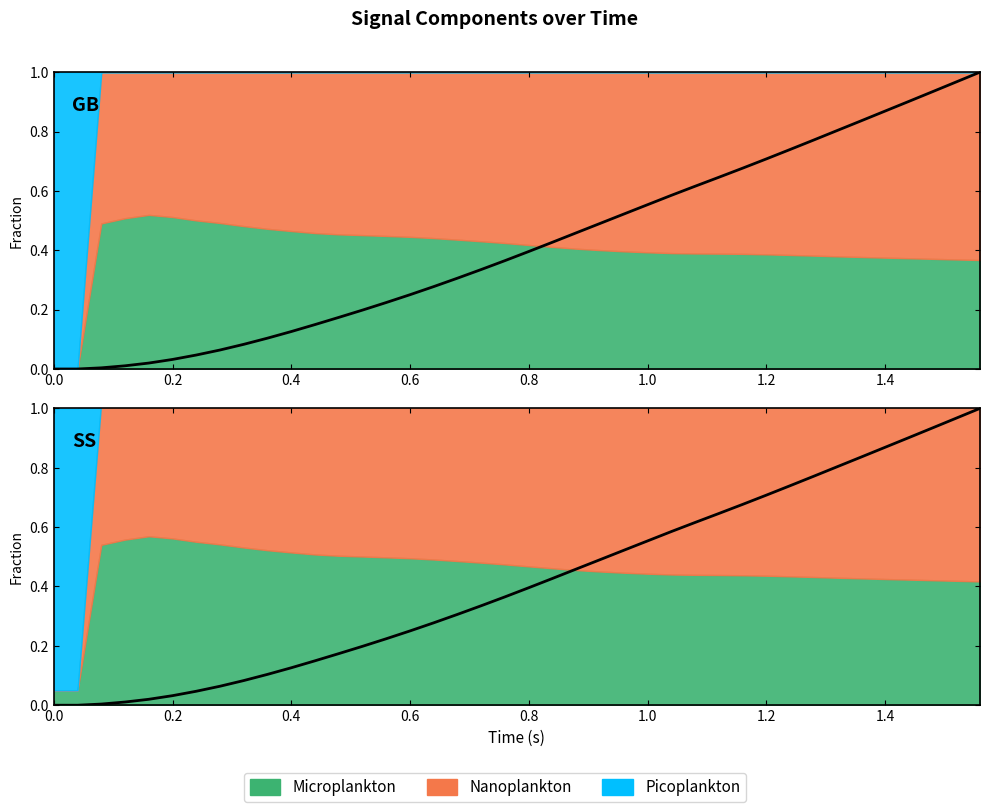

How many categories are shown in the chart?

40